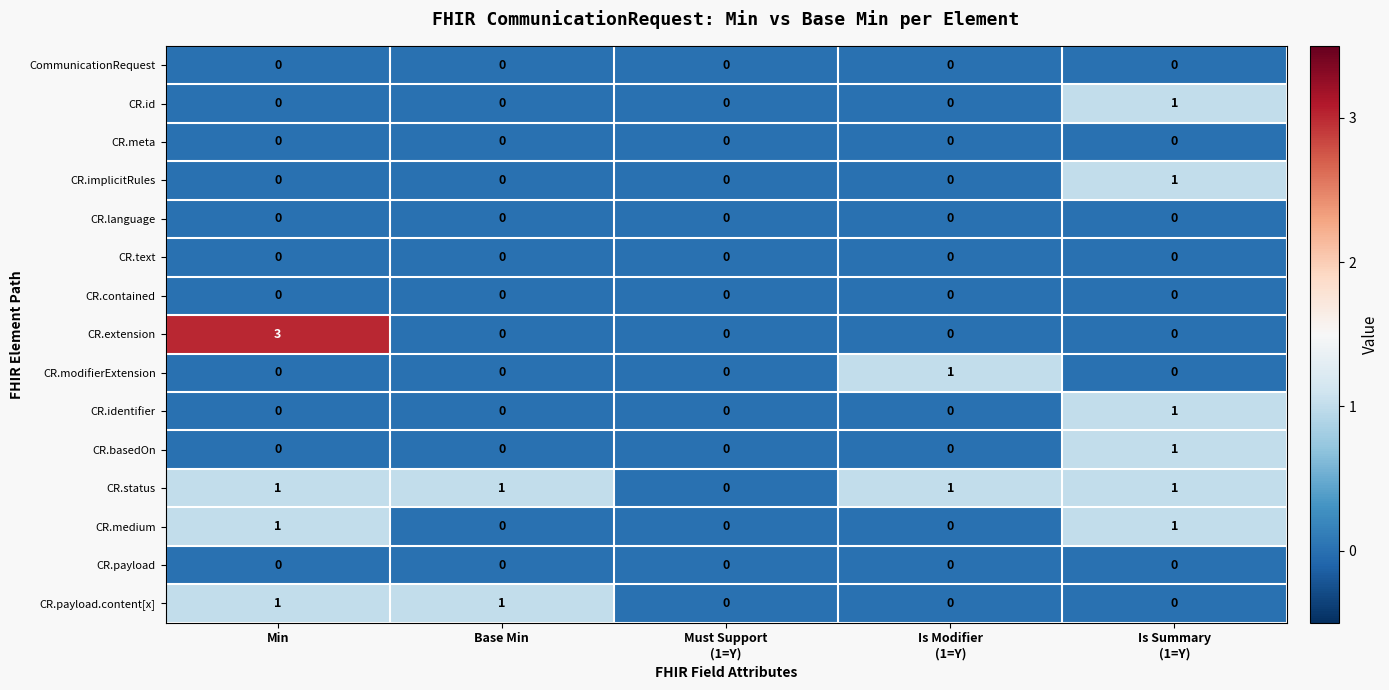

How many data points in CR.status are less than 1?

1